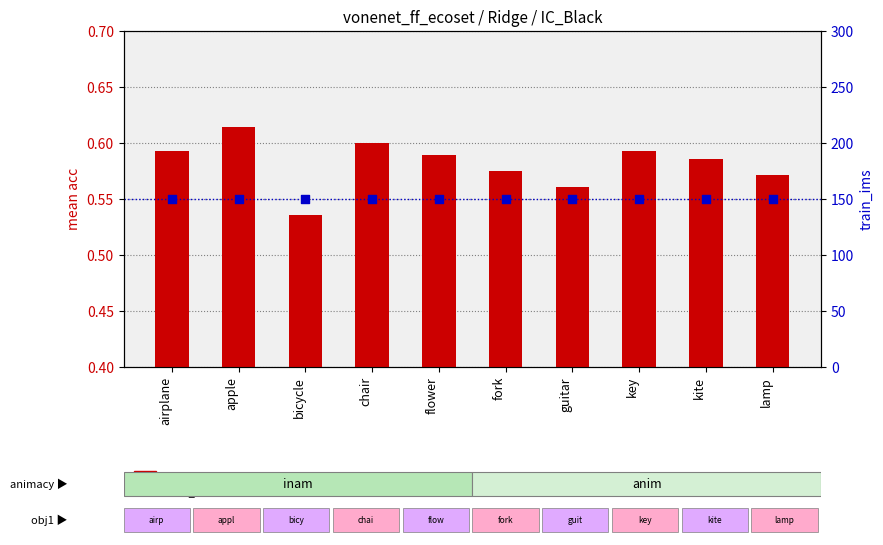

What is the total value across all series at kite?

150.6